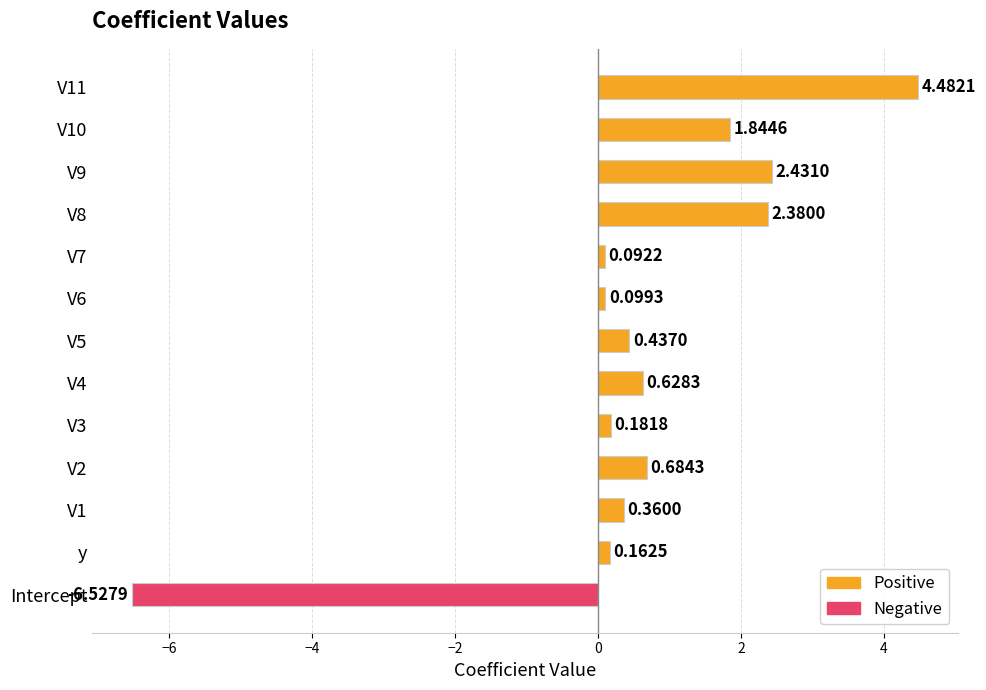

What is the value of the 5th bar from the left?

0.6